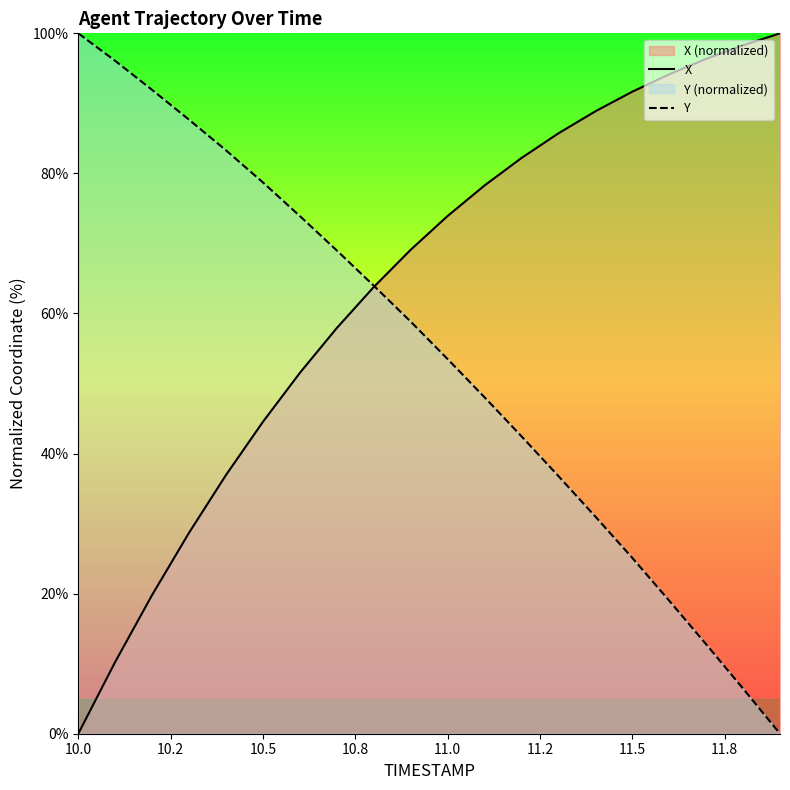

Rank the series at 11.0 from lowest to highest value.

Y, X